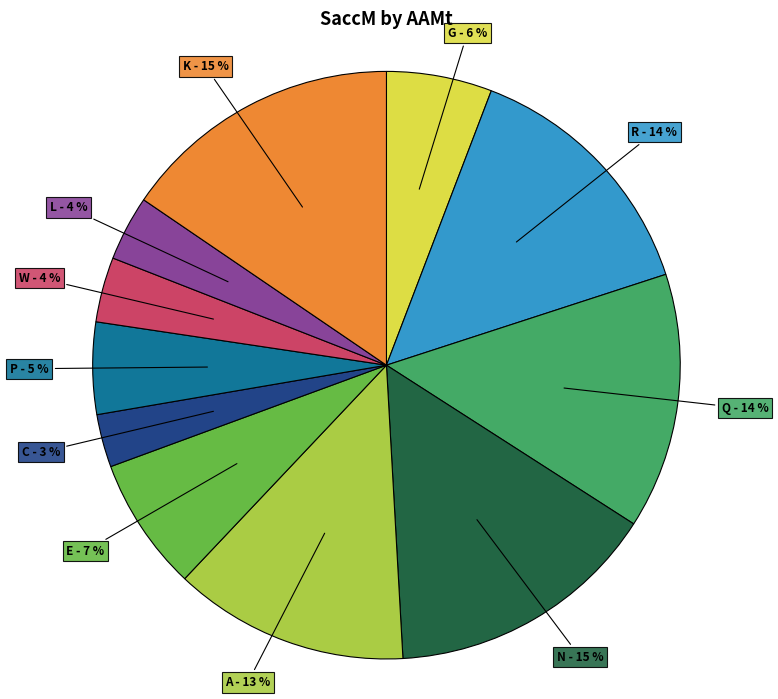

Is there any slice that represents more than half of the pie?

No